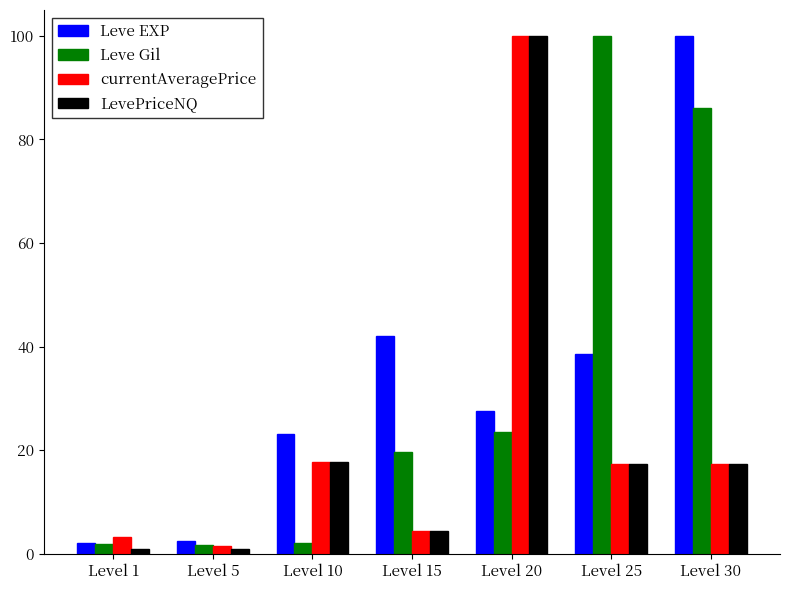

Is the value of currentAveragePrice at Level 20 greater than the value of LevePriceNQ at Level 10?

Yes